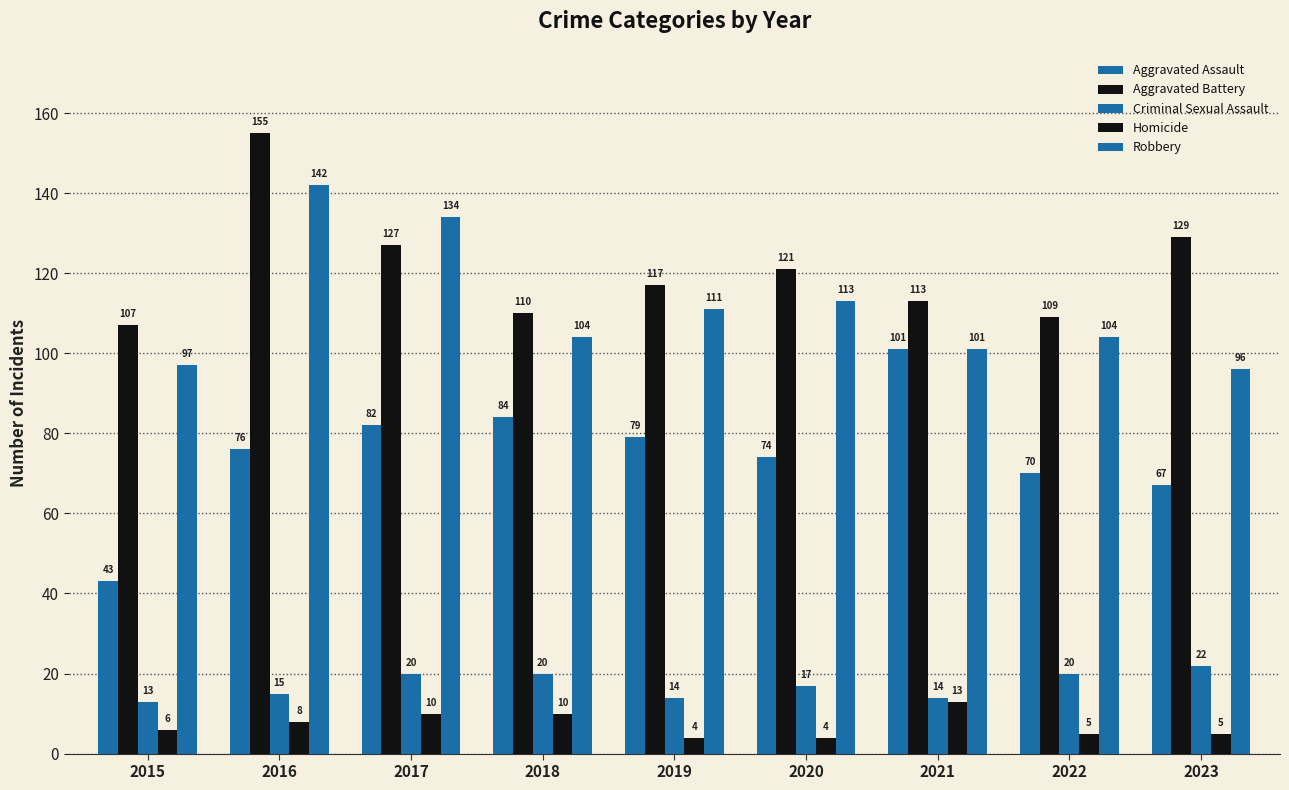

How many values in the Criminal Sexual Assault series are below 17?

4